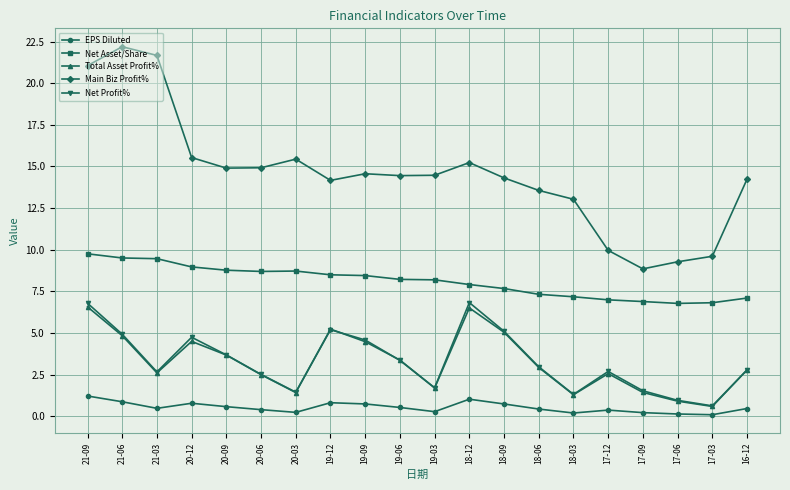

What is the label of the 3rd point from the right?

17-06